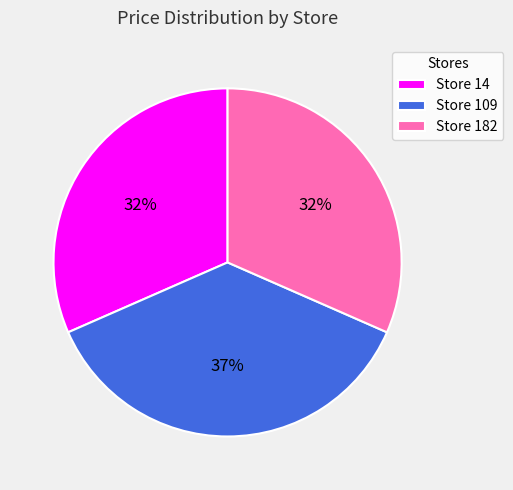

Do Store 182 and Store 14 together represent more than half of the pie?

Yes